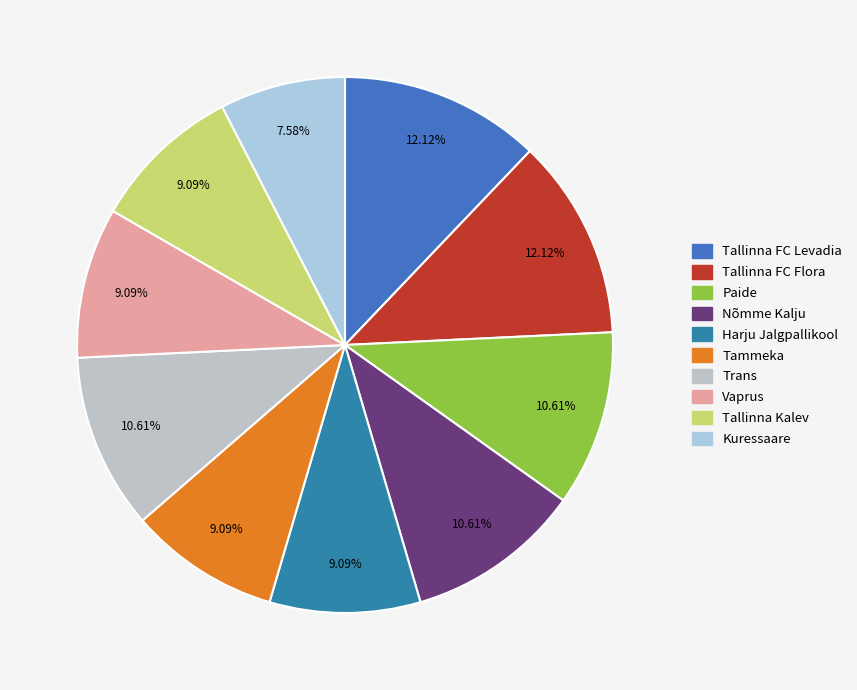

Combined, what portion of the pie is Trans and Tallinna Kalev?

19.7%